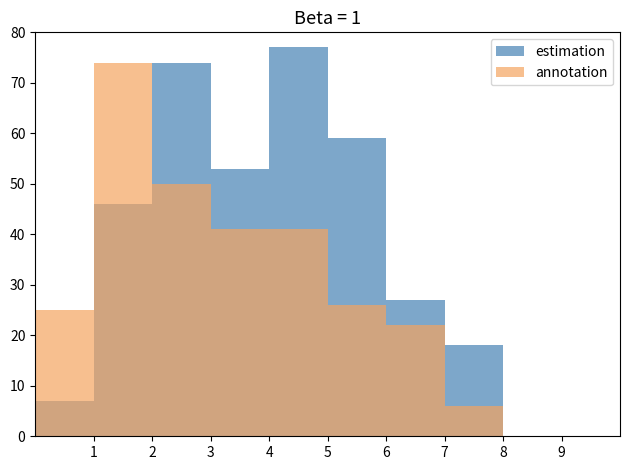

What is the sum of the annotation values at 7 and 9?

22